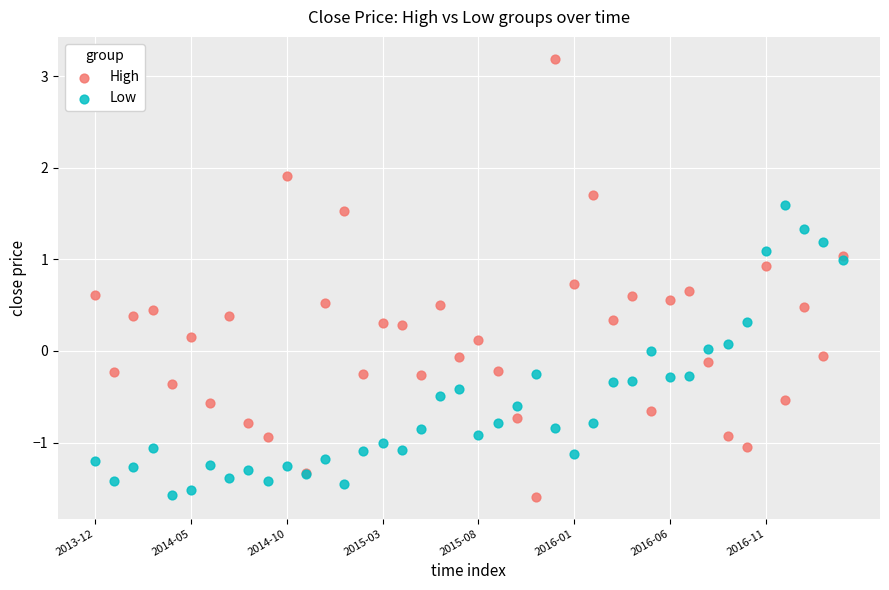

What are all the series names shown in the legend?

High, Low